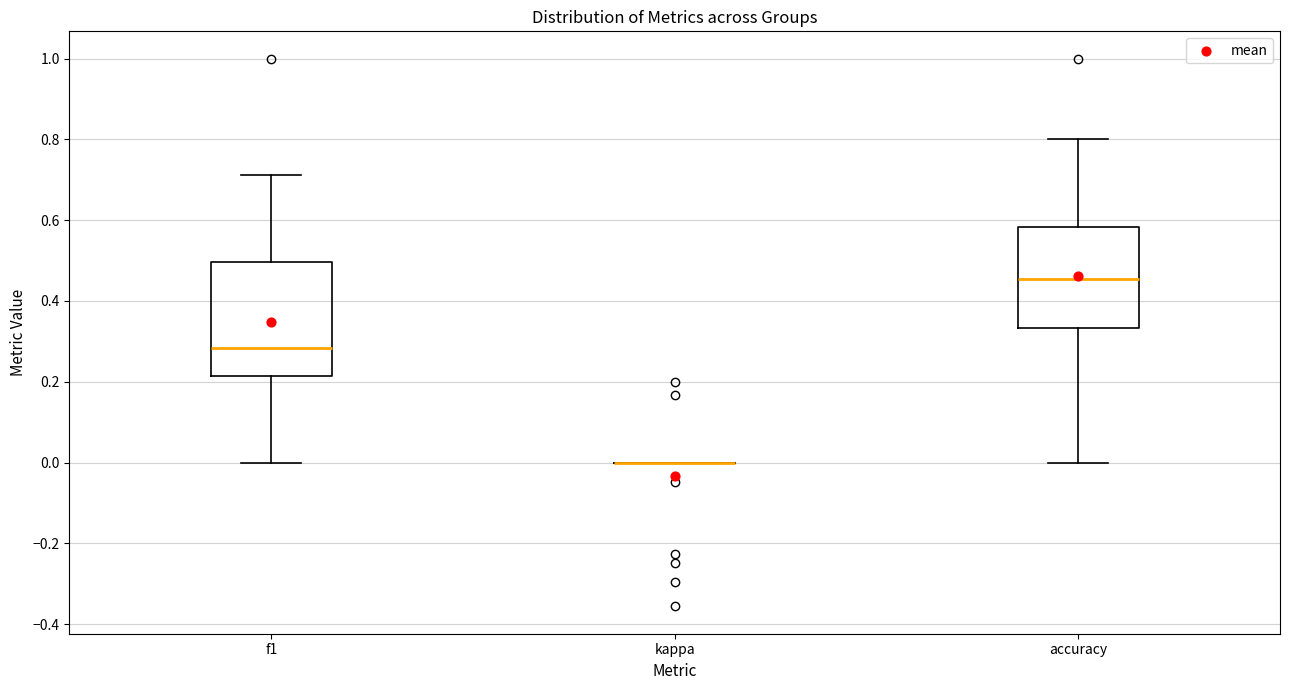

Which box is the tallest, from its lower edge to its upper edge?

f1